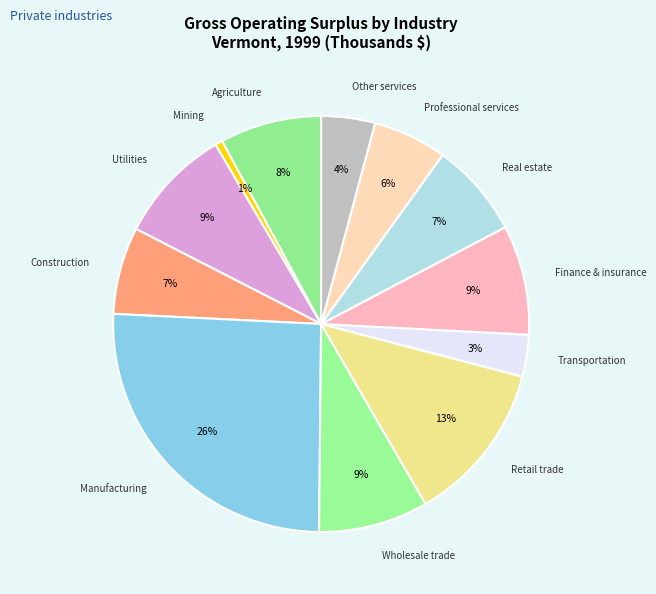

Count the number of slices in the pie.

12